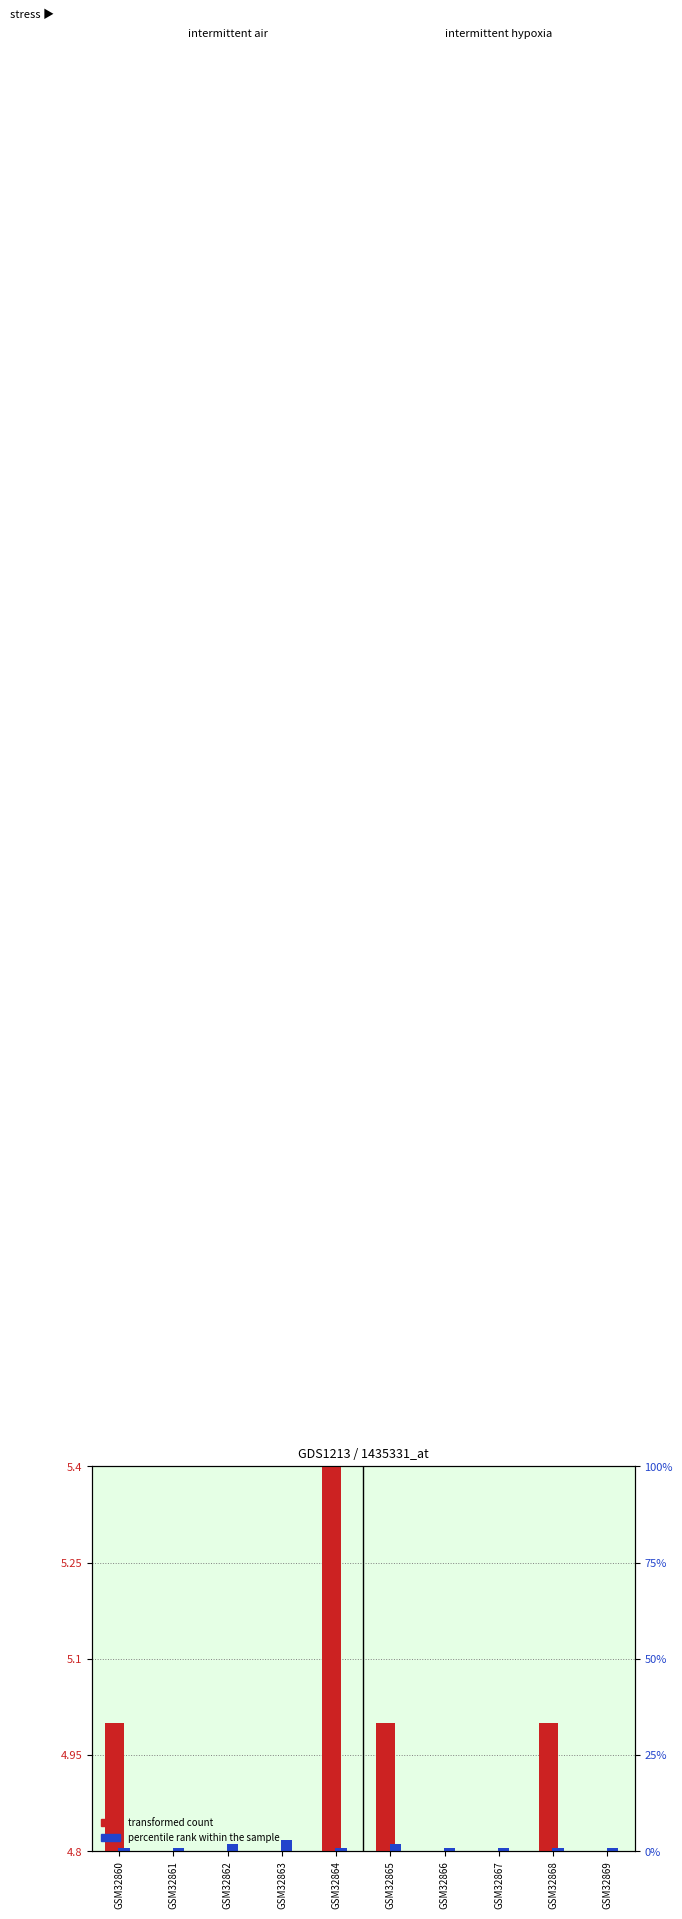

Rank the categories by transformed count value from lowest to highest.

GSM32861, GSM32862, GSM32863, GSM32866, GSM32867, GSM32869, GSM32860, GSM32865, GSM32868, GSM32864